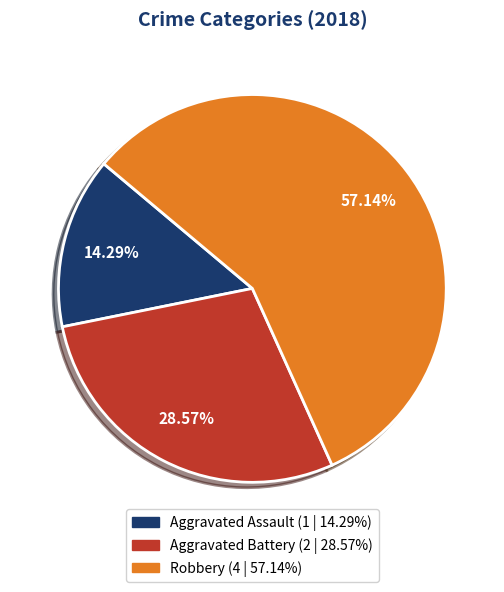

What is the ratio of the value at Aggravated Battery to the value at Aggravated Assault?

2.0